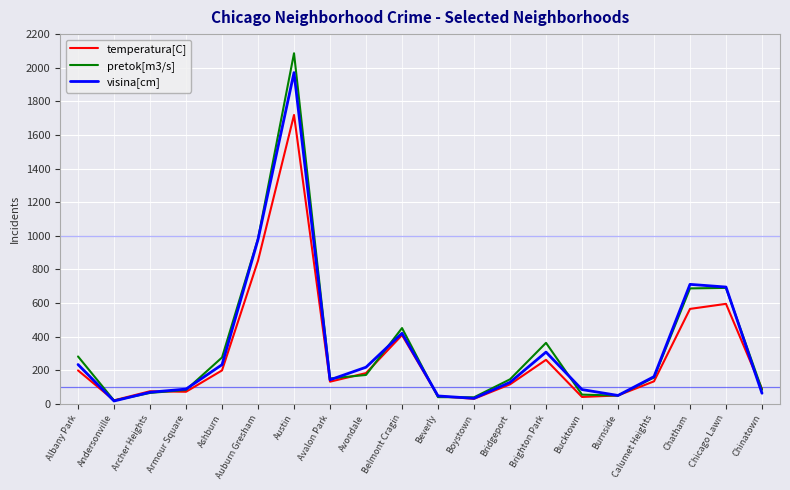

True or false: visina[cm] has a value of 234 at Albany Park.

True